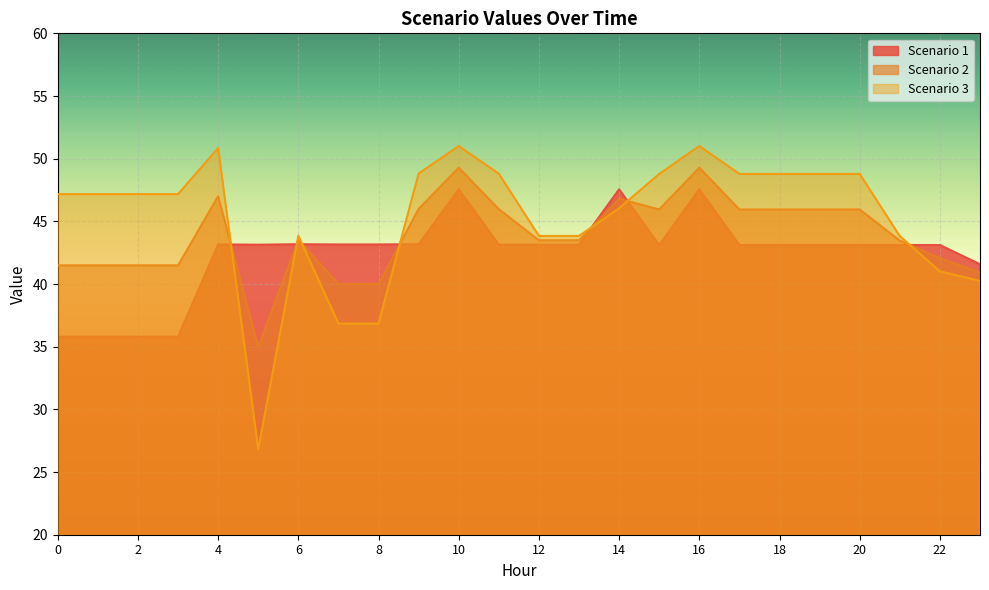

How many lines are shown in the chart?

3